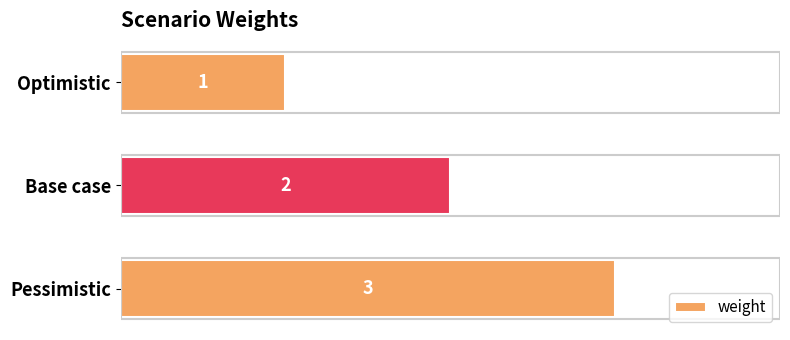

Approximately how many times larger is the value at Pessimistic compared to Optimistic?

3.0